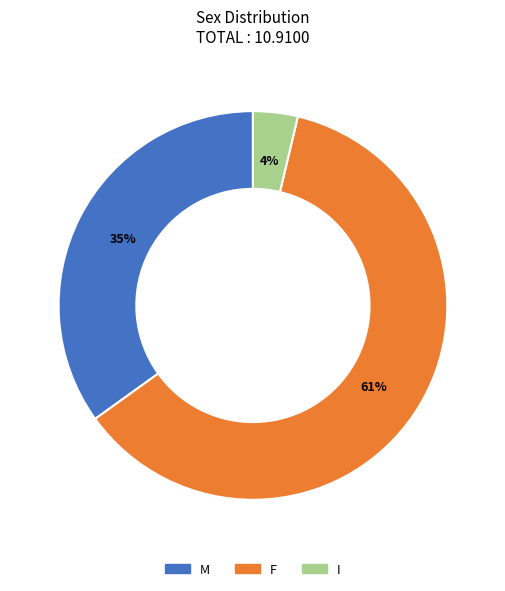

Count the number of slices in the pie.

3